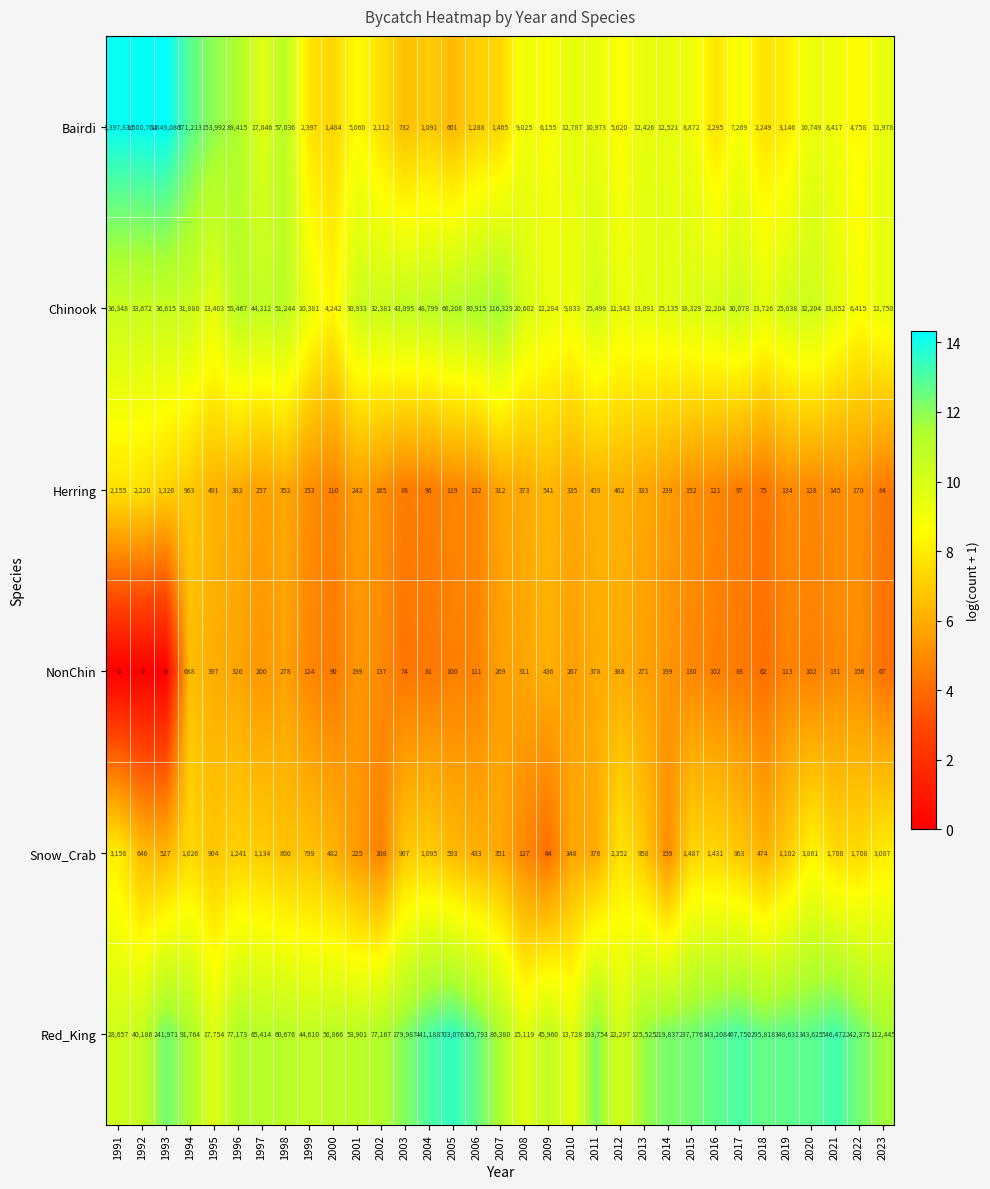

Which category has the highest value in the Bairdi series?

1993